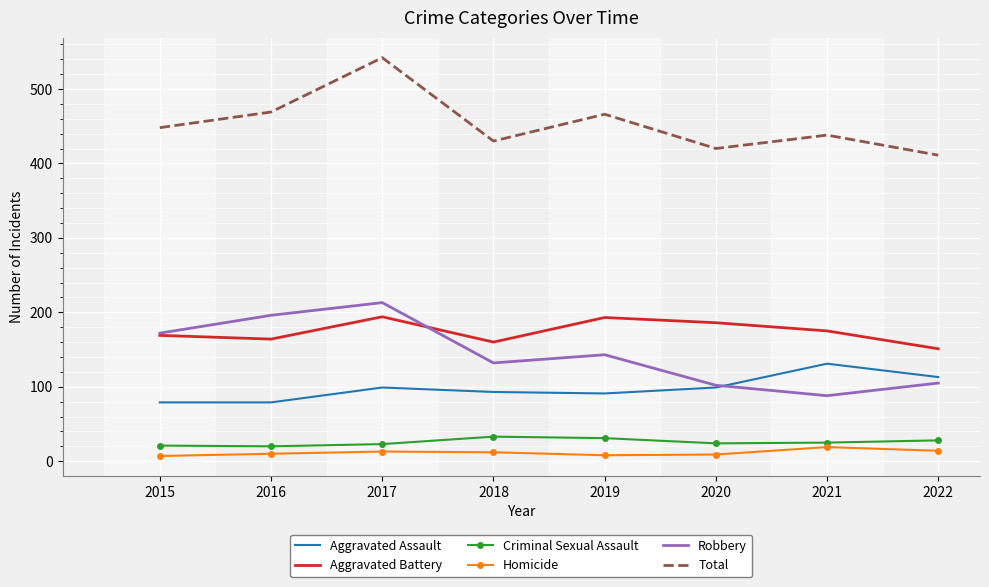

Between 2015 and 2020, which series saw the biggest shift?

Robbery